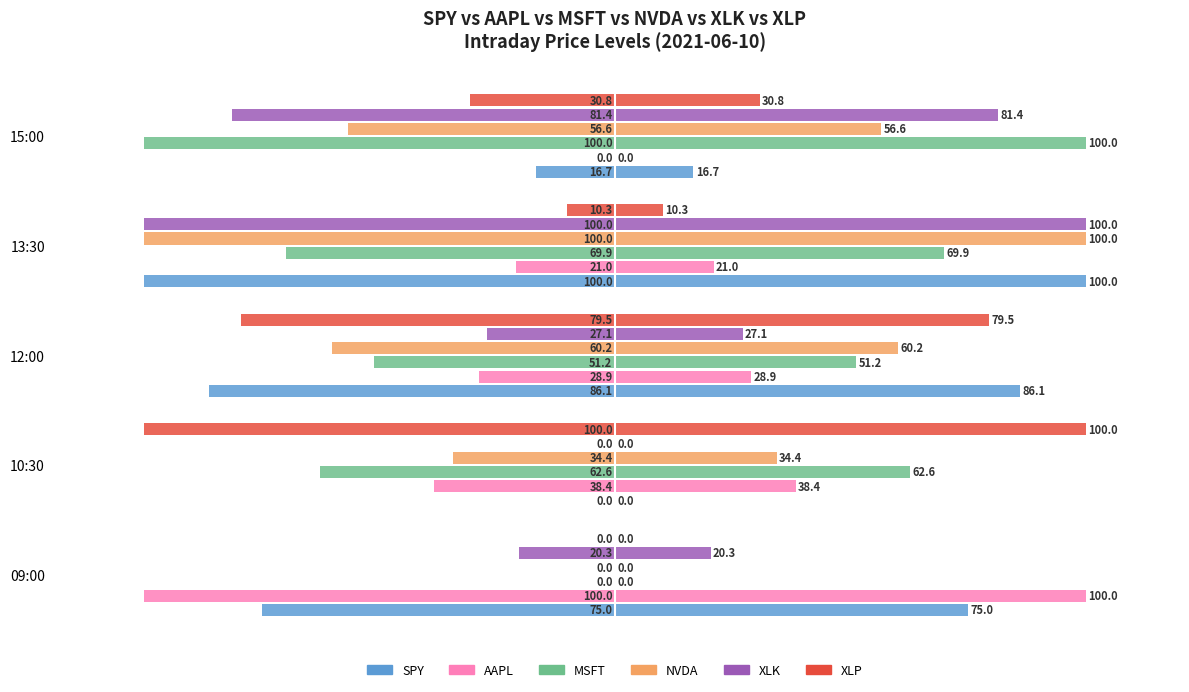

What is the difference between the MSFT values at 09:00 and 13:30?

69.9